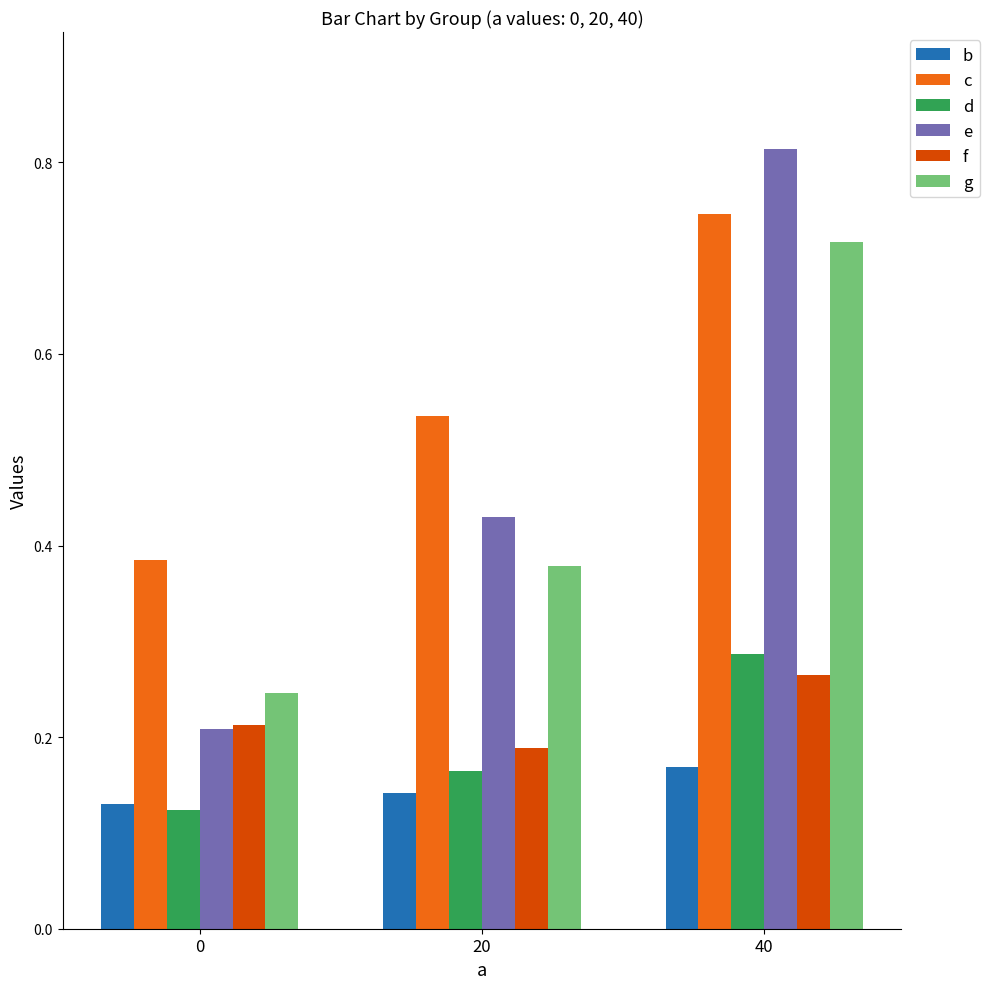

At which label does f reach its minimum?

20